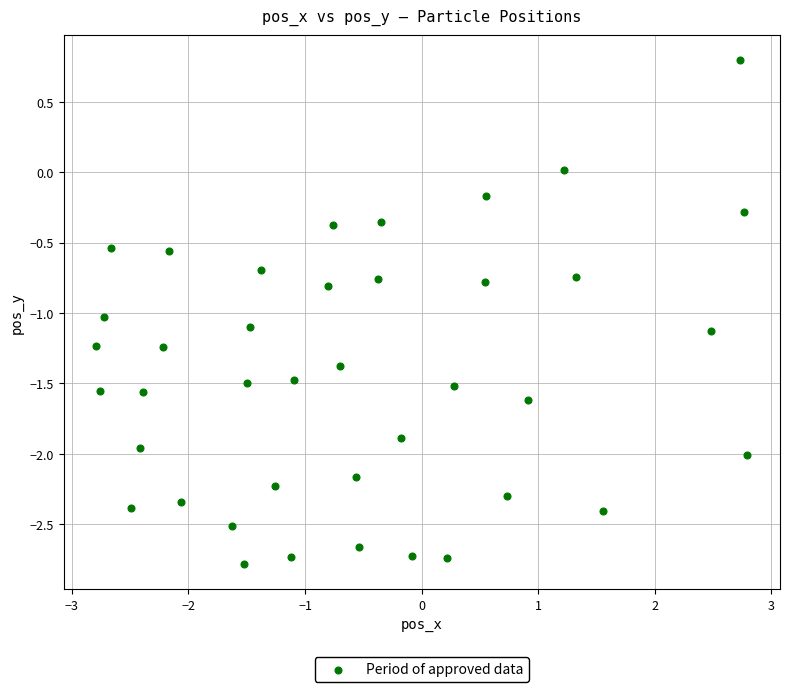

What is the range of Y values (max minus min)?

3.6